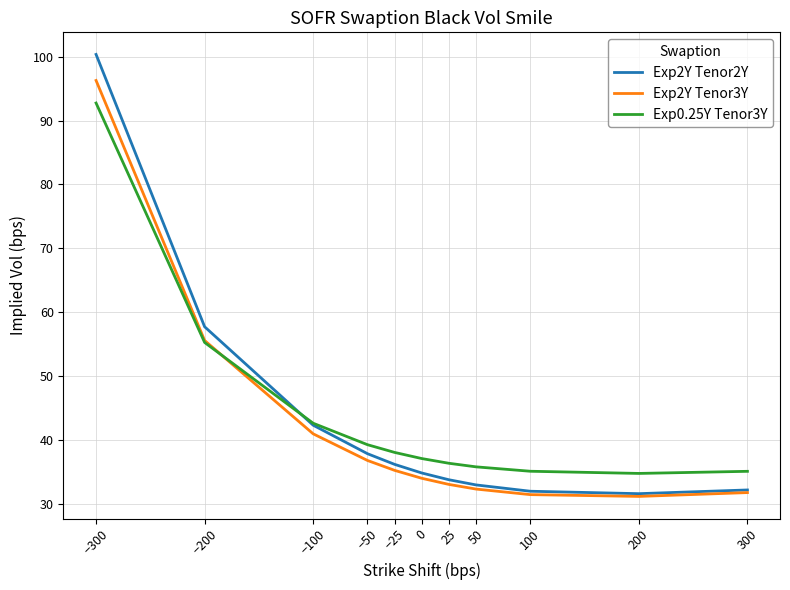

What are all the series names shown in the legend?

Exp2Y Tenor2Y, Exp2Y Tenor3Y, Exp0.25Y Tenor3Y